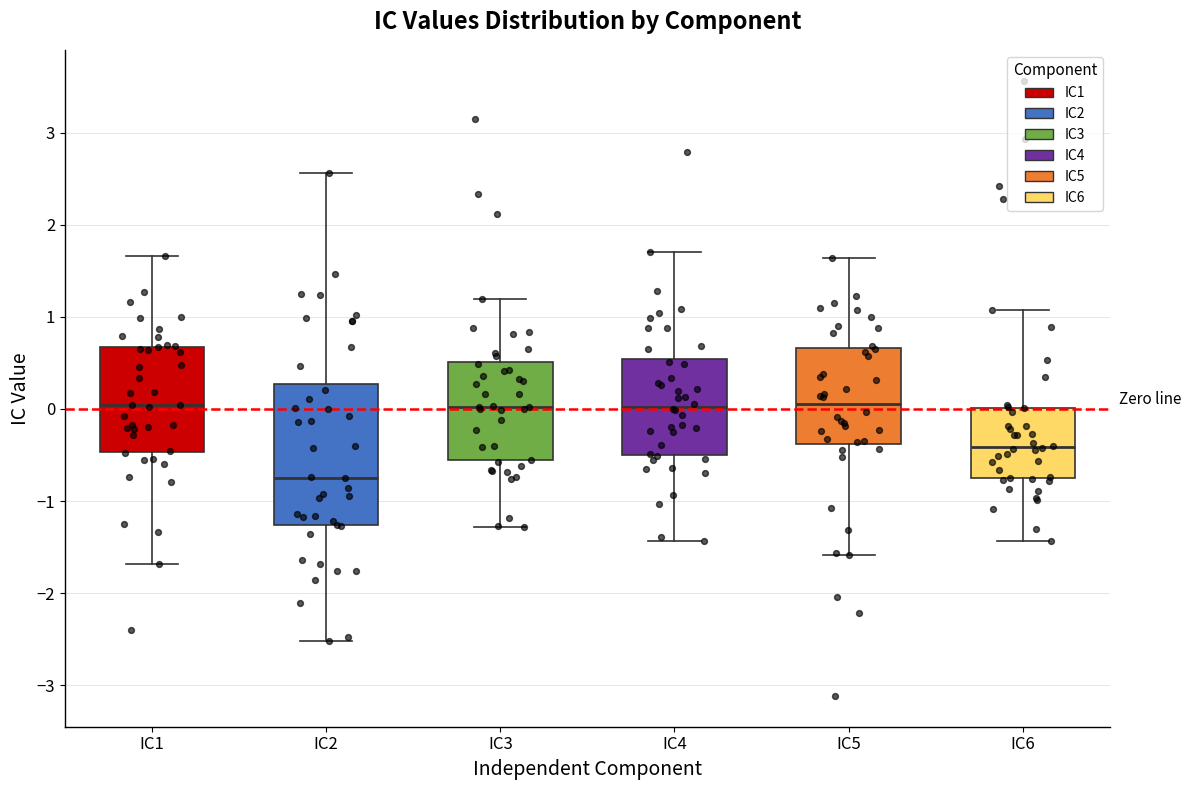

Reading left to right, transcribe this box plot: for each box, give where its median line is, the range the box spans, and where its two whiskers end, as read against the y-axis. The values are not printed on the chart, so give them approximately, as read against the axis.

IC1: median 0.0, box -0.5 to 0.7, whiskers -1.7 to 1.7
IC2: median -0.7, box -1.3 to 0.3, whiskers -2.5 to 2.6
IC3: median 0.0, box -0.6 to 0.5, whiskers -1.3 to 1.2
IC4: median 0.0, box -0.5 to 0.5, whiskers -1.4 to 1.7
IC5: median 0.0, box -0.4 to 0.7, whiskers -1.6 to 1.6
IC6: median -0.4, box -0.8 to 0.0, whiskers -1.4 to 1.1